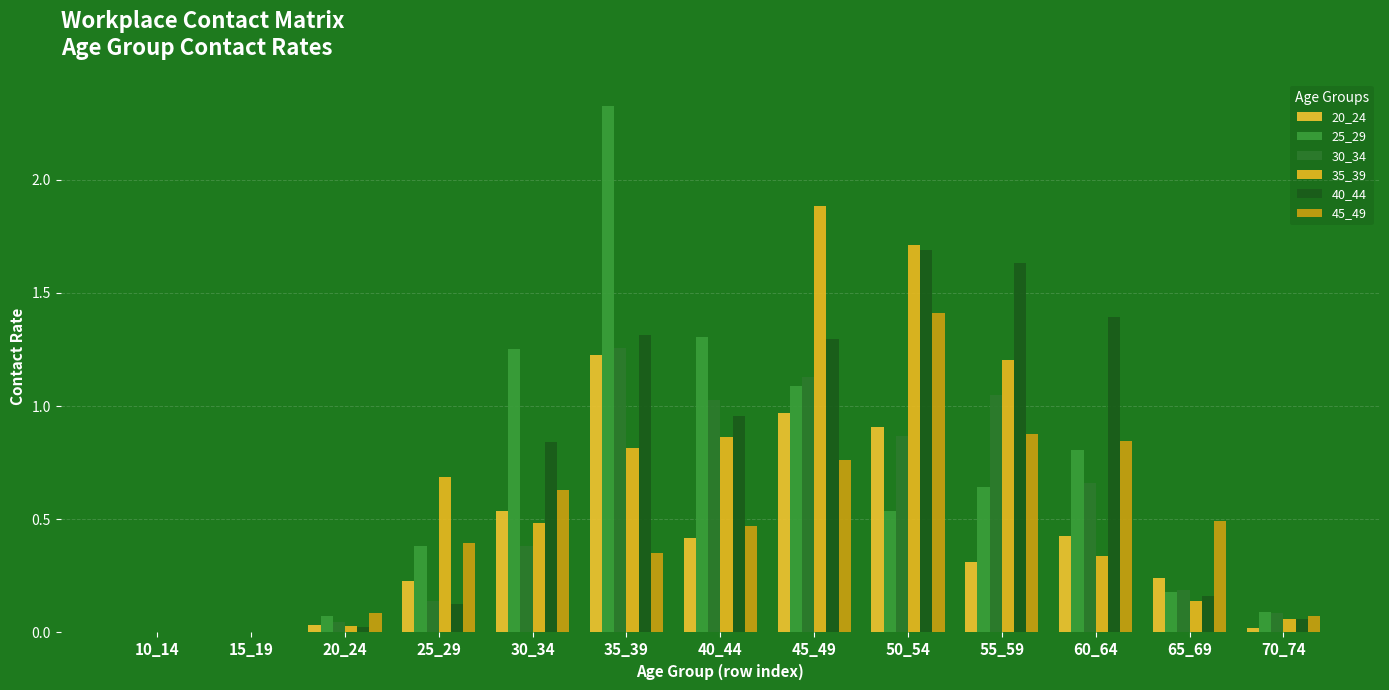

Is the value of 35_39 at 30_34 greater than the value of 20_24 at 50_54?

No